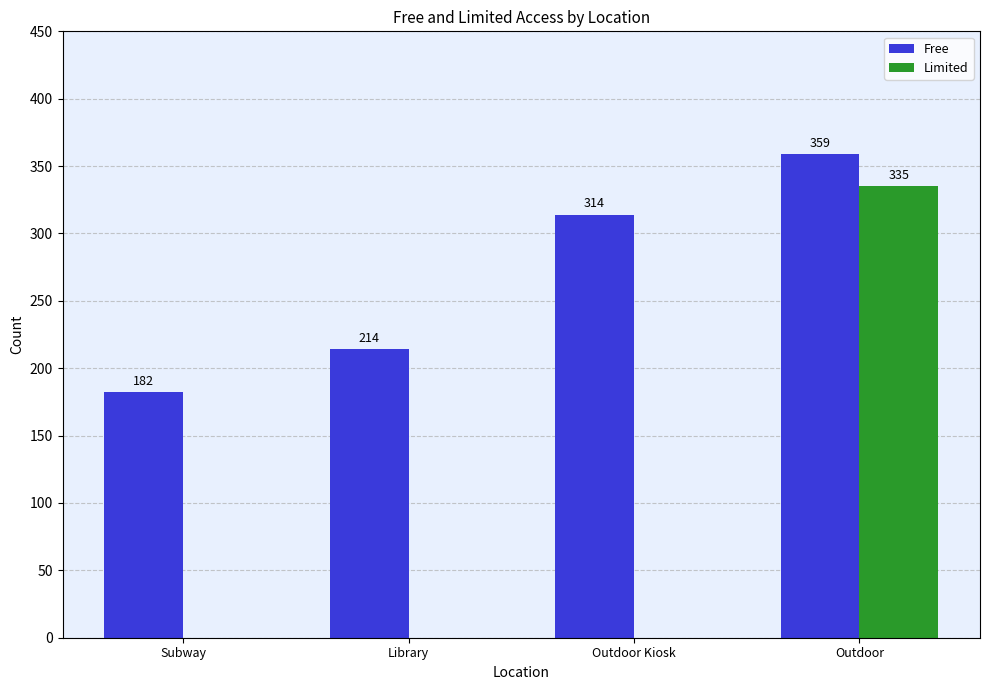

What is the maximum value for Free?

359